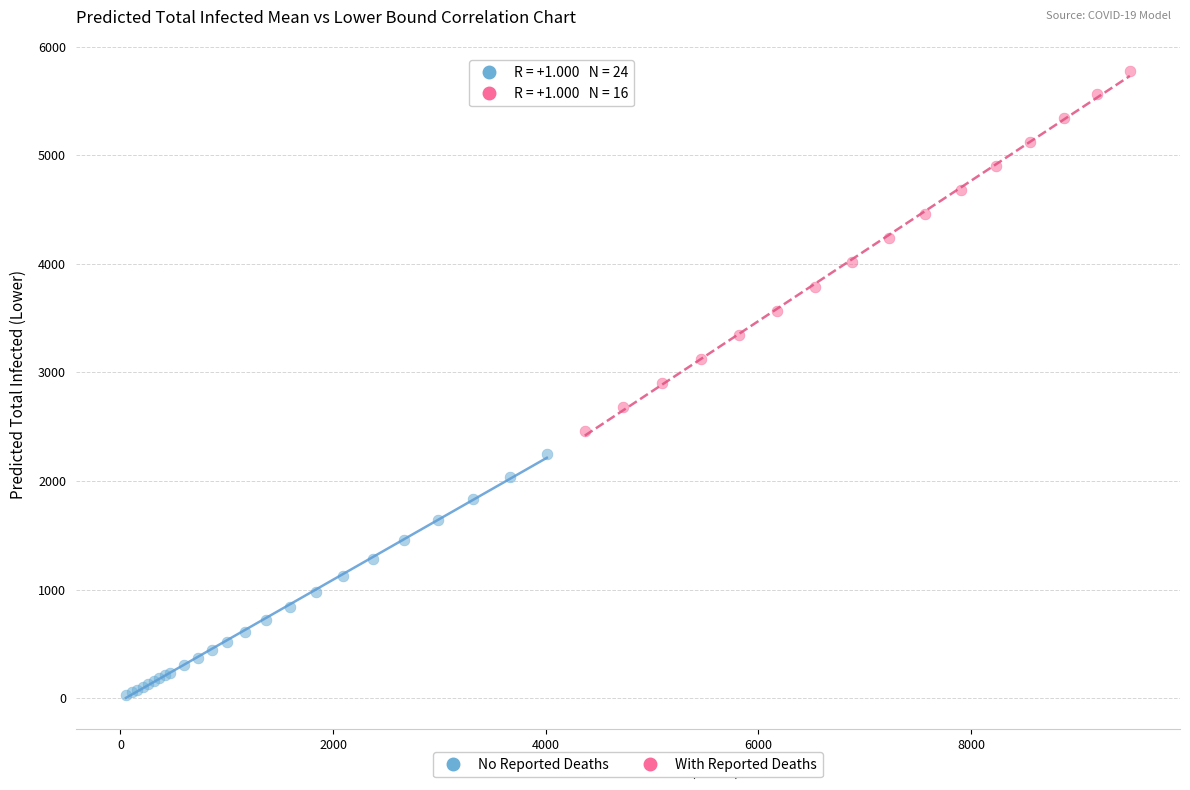

Which series reaches the minimum Y coordinate?

No Reported Deaths